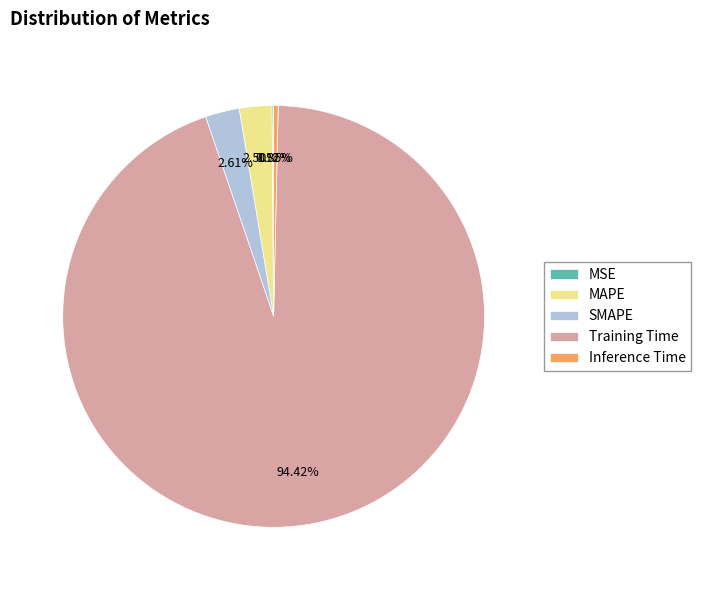

Combined, what portion of the pie is Inference Time and SMAPE?

3.0%